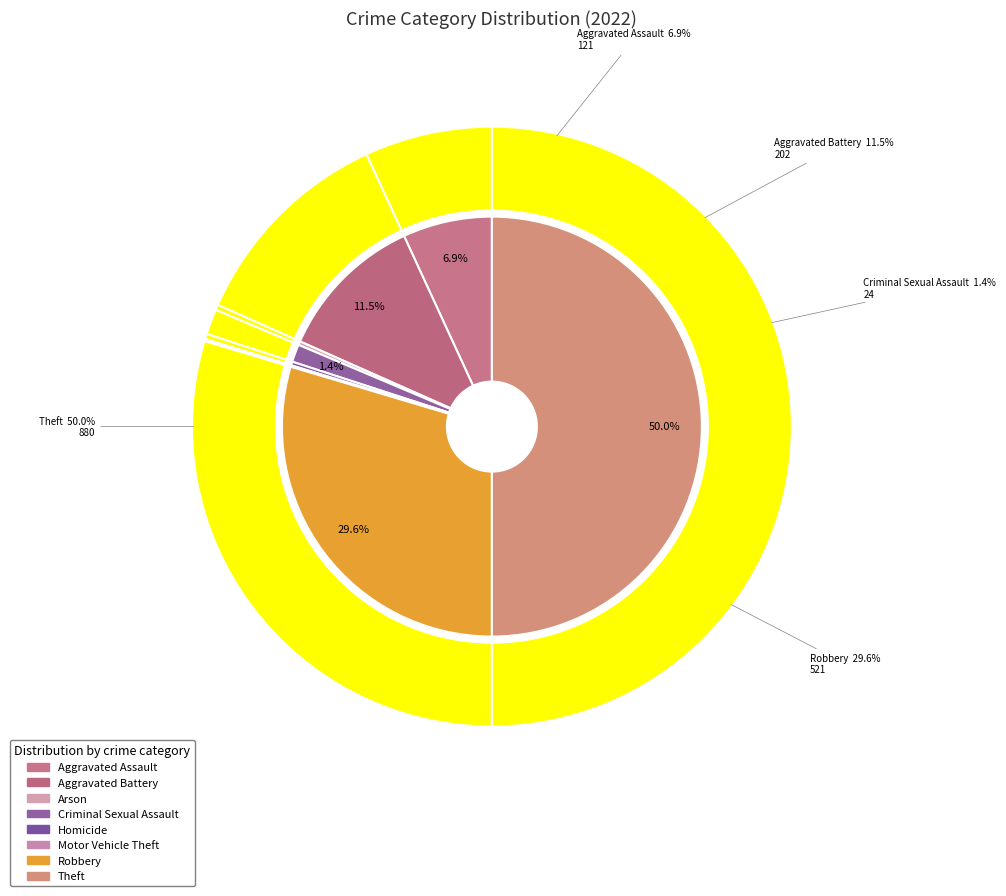

Is the sum of Criminal Sexual Assault and Aggravated Battery greater than half?

No